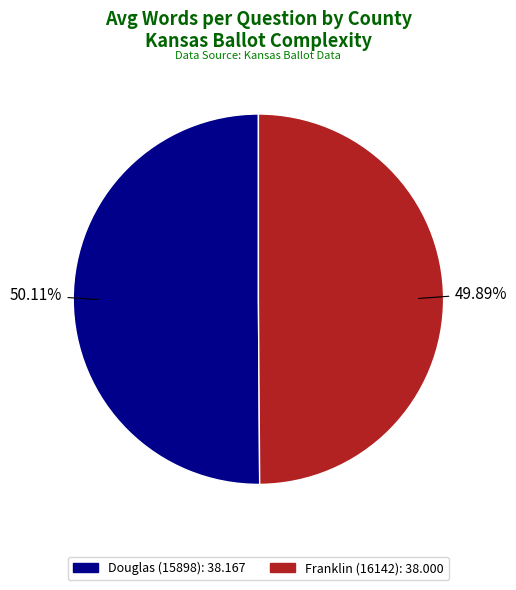

To the nearest percent, what is the combined percentage of Franklin (16142) and Douglas (15898)?

100%